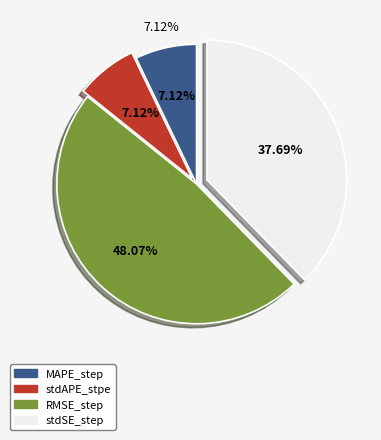

The MAPE_step slice represents 13% of the pie. True or false?

False